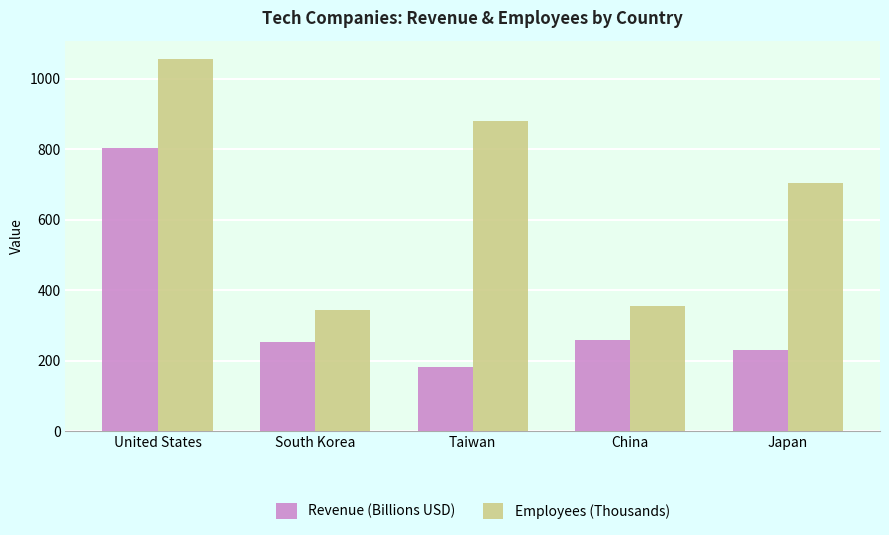

At which label is Employees (Thousands) closest to 698?

Japan